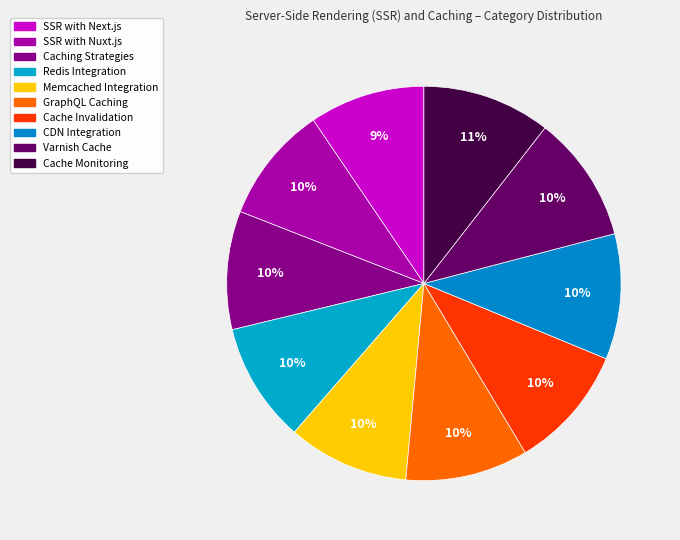

Which has a higher value, SSR with Nuxt.js or Cache Invalidation?

Cache Invalidation